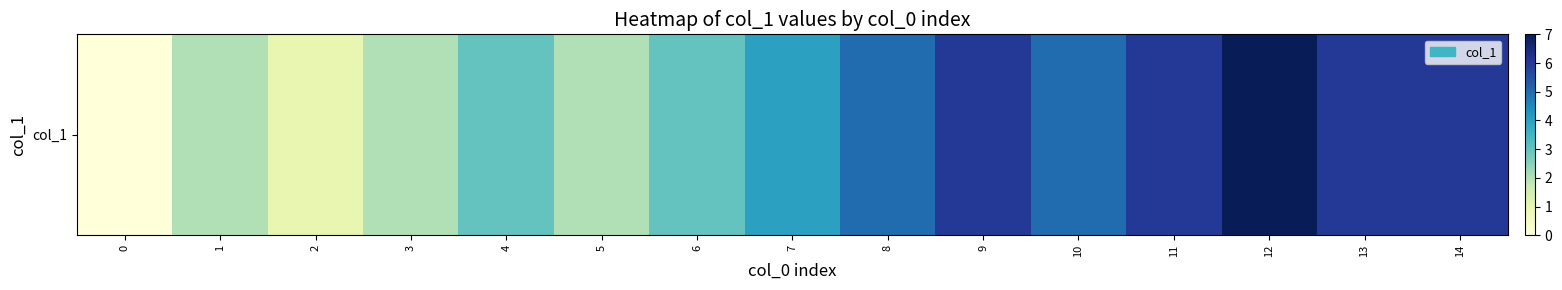

Where does the data first go above 4?

8